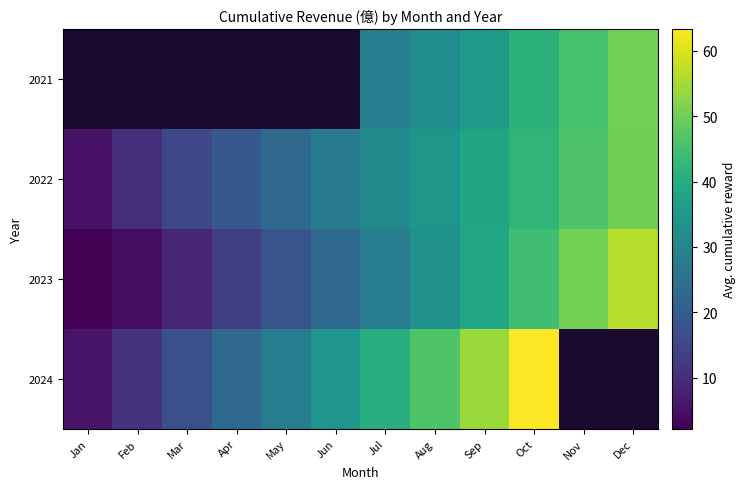

What is the maximum value shown in the chart?

63.3